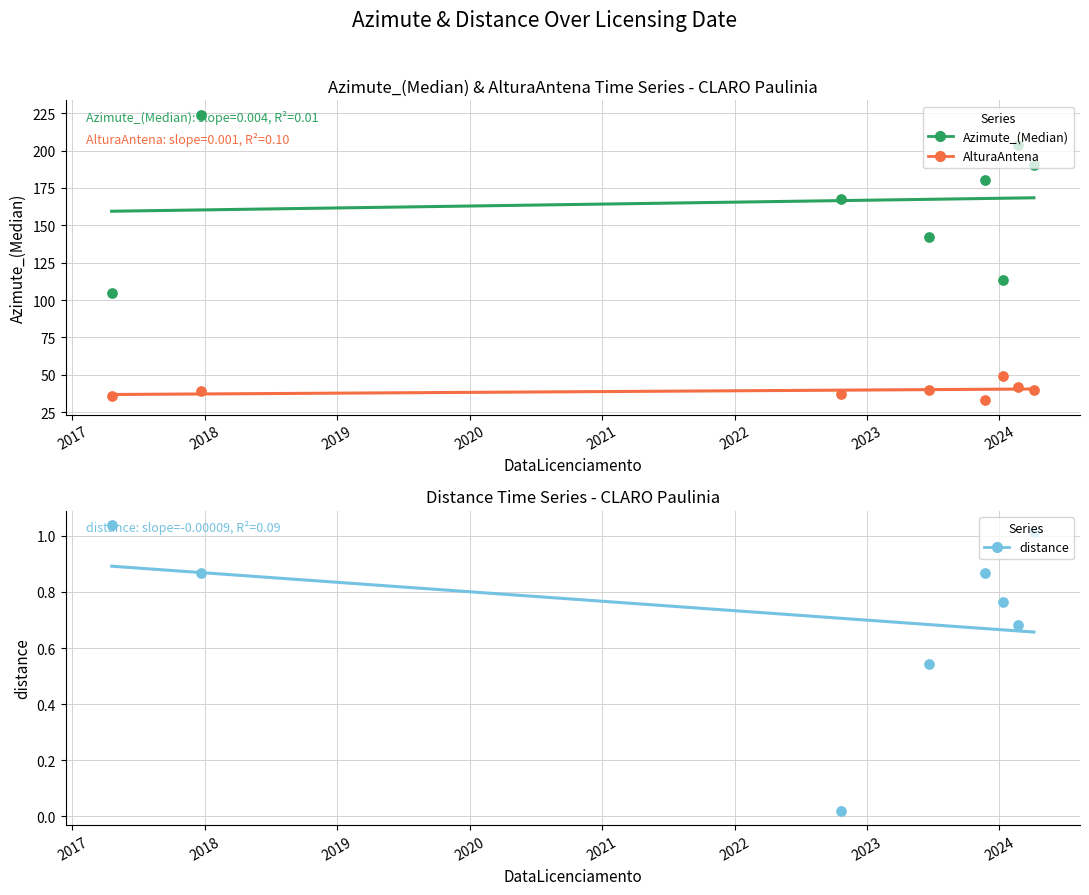

At how many categories does at least one series exceed 205?

1